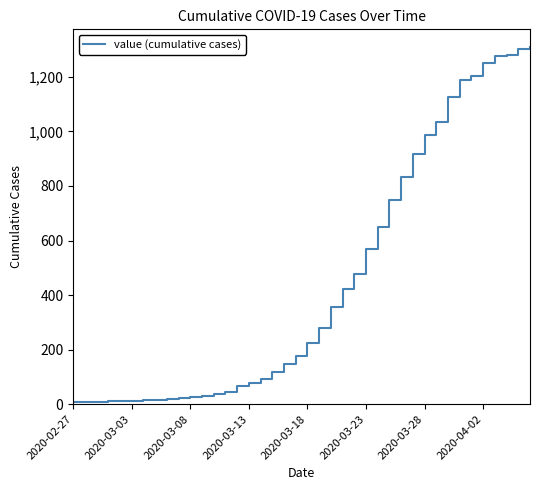

What is the difference between the maximum and minimum values?

1302